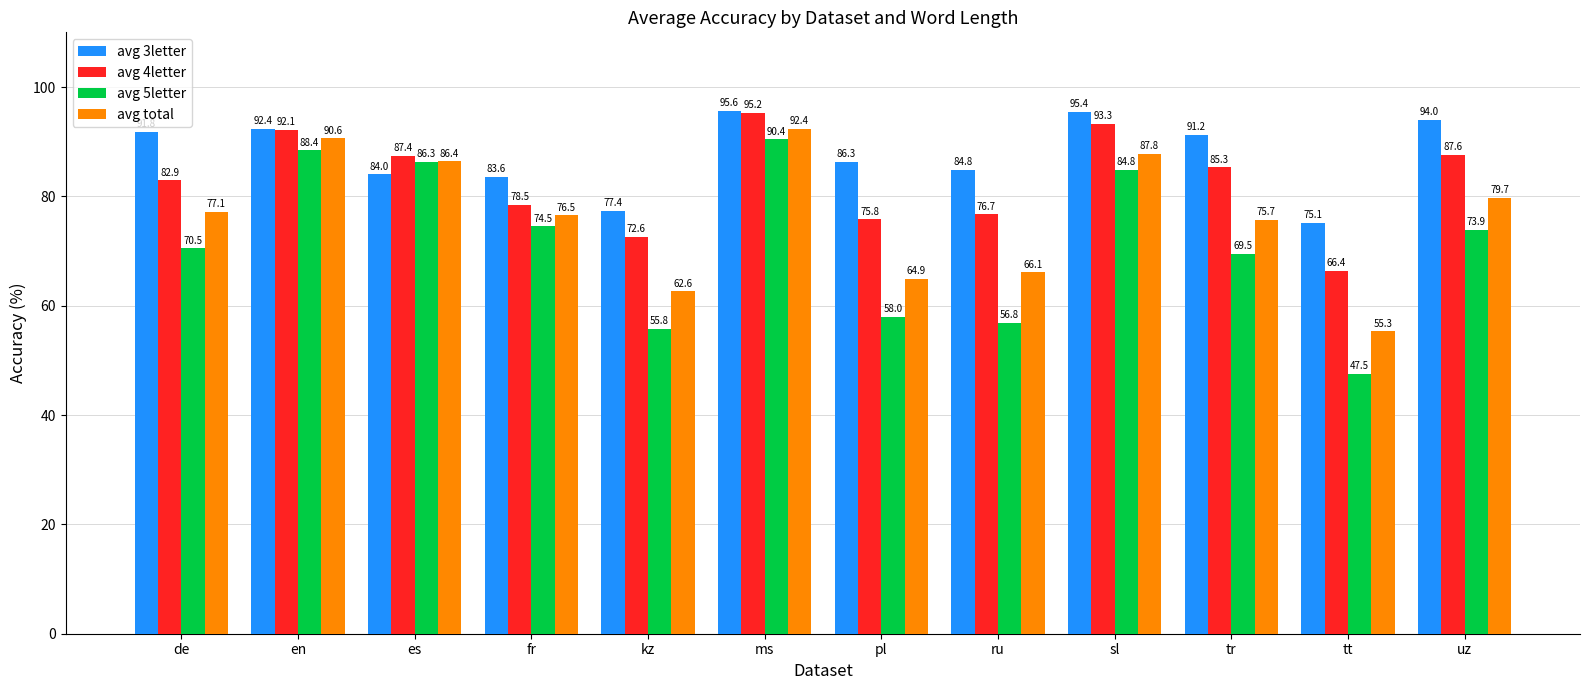

What is the minimum value for avg 4letter?

66.4